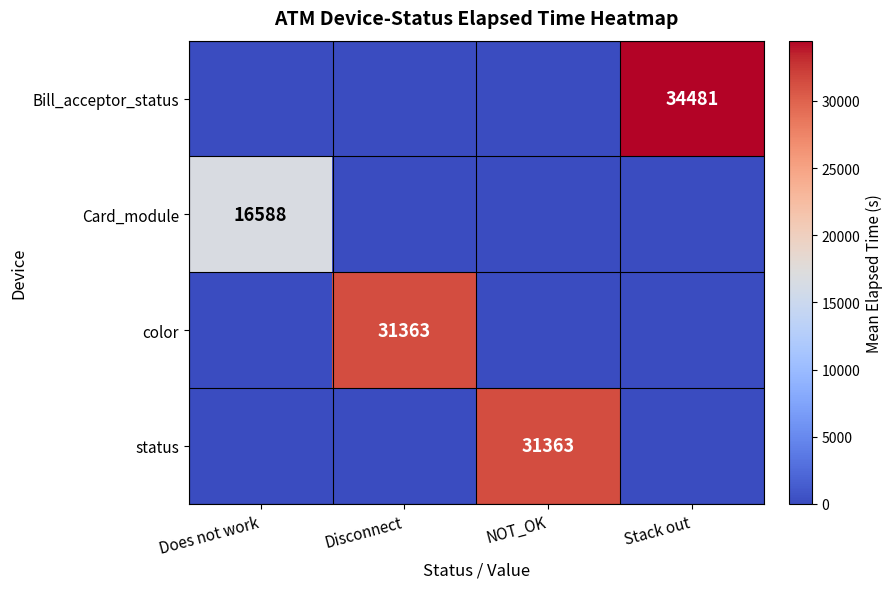

The value of color at Disconnect is 18882. True or false?

False